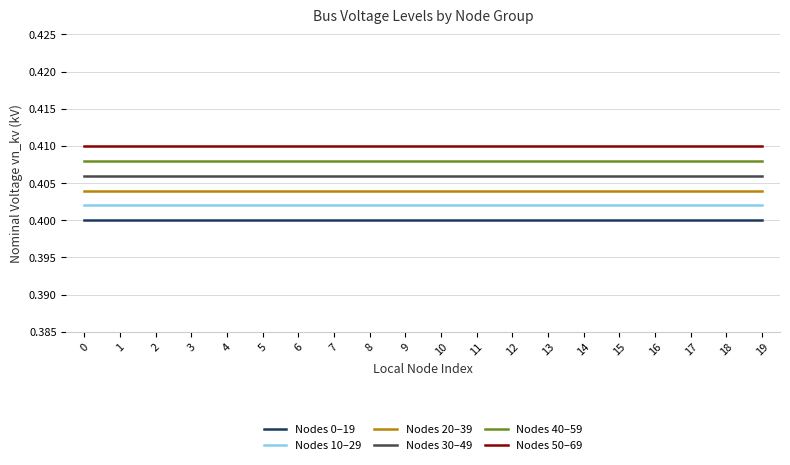

Does the chart display data point markers on the line(s)?

No